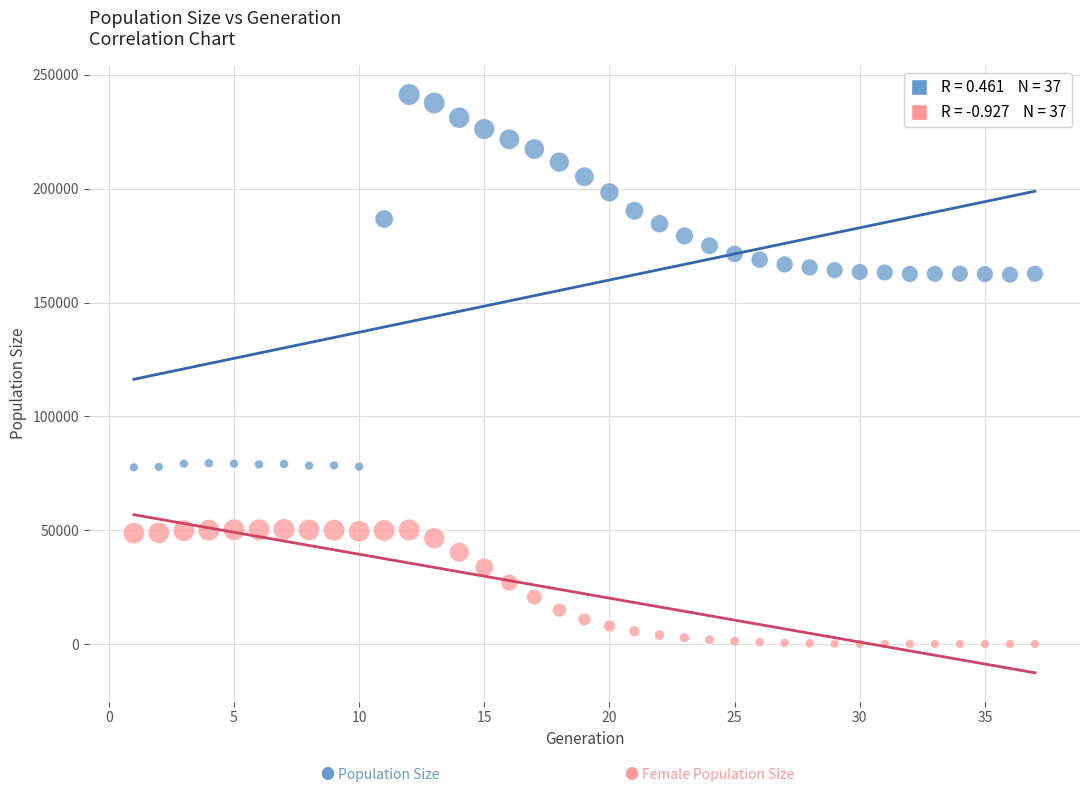

Across all data points, what is the range of Y values (max minus min)?

241393